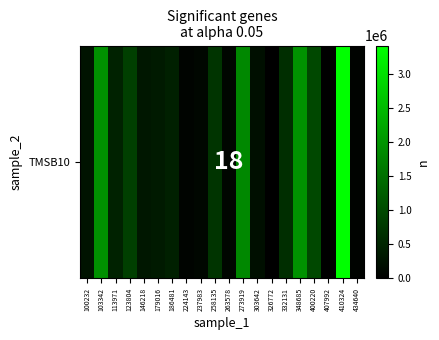

At which label does the data first exceed 449628?

103342